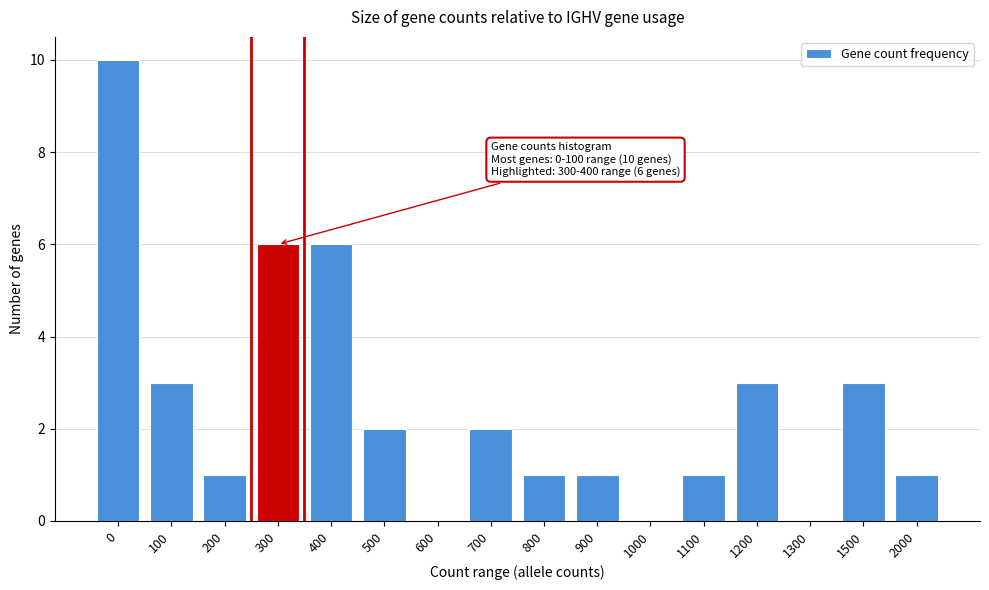

Reading right to left, extract all data points from this chart.

2000=1	1500=3	1300=0	1200=3	1100=1	1000=0	900=1	800=1	700=2	600=0	500=2	400=6	300=6	200=1	100=3	0=10